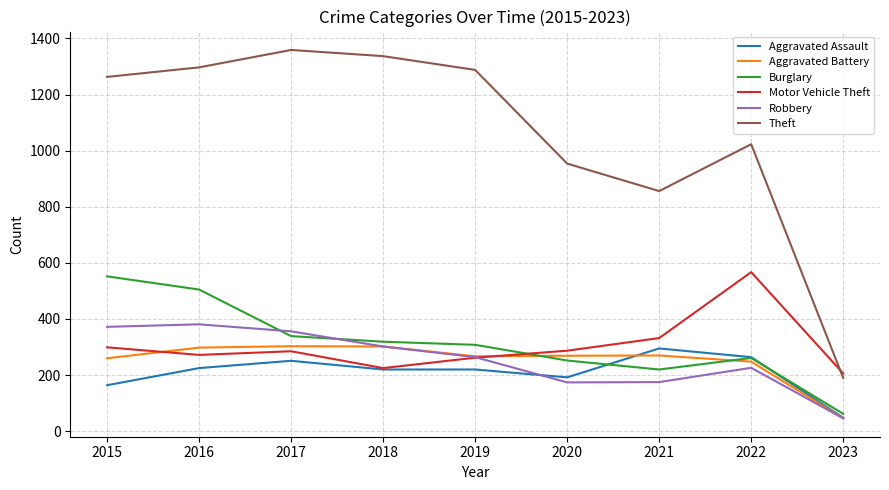

True or false: Theft and Burglary cross at least once.

False